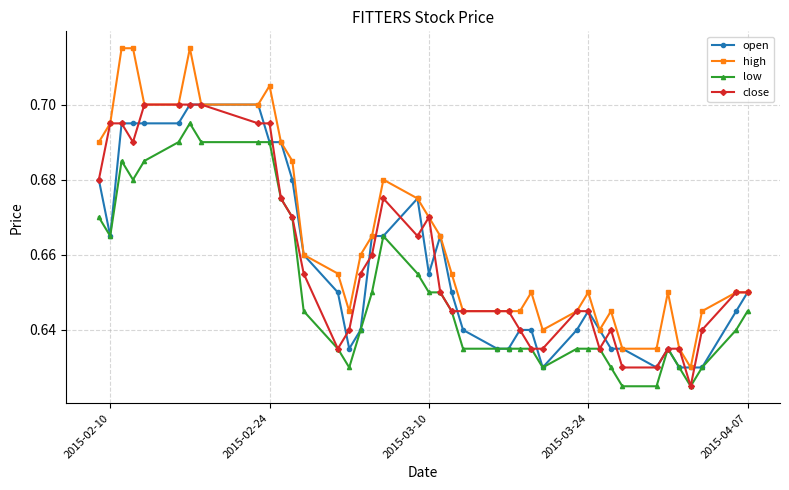

At how many categories does at least one series exceed 0?

40